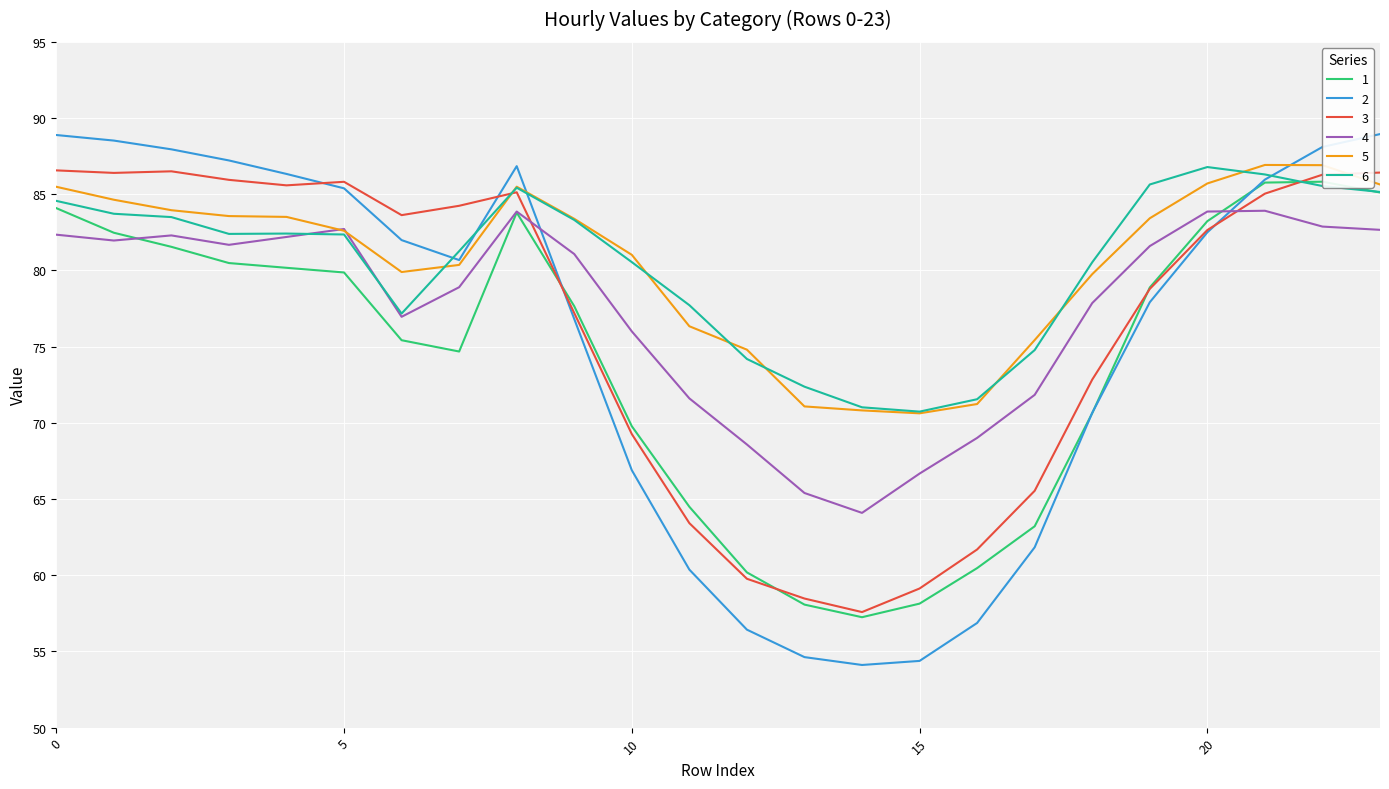

After their last crossing, which series has the higher values: 4 or 5?

5